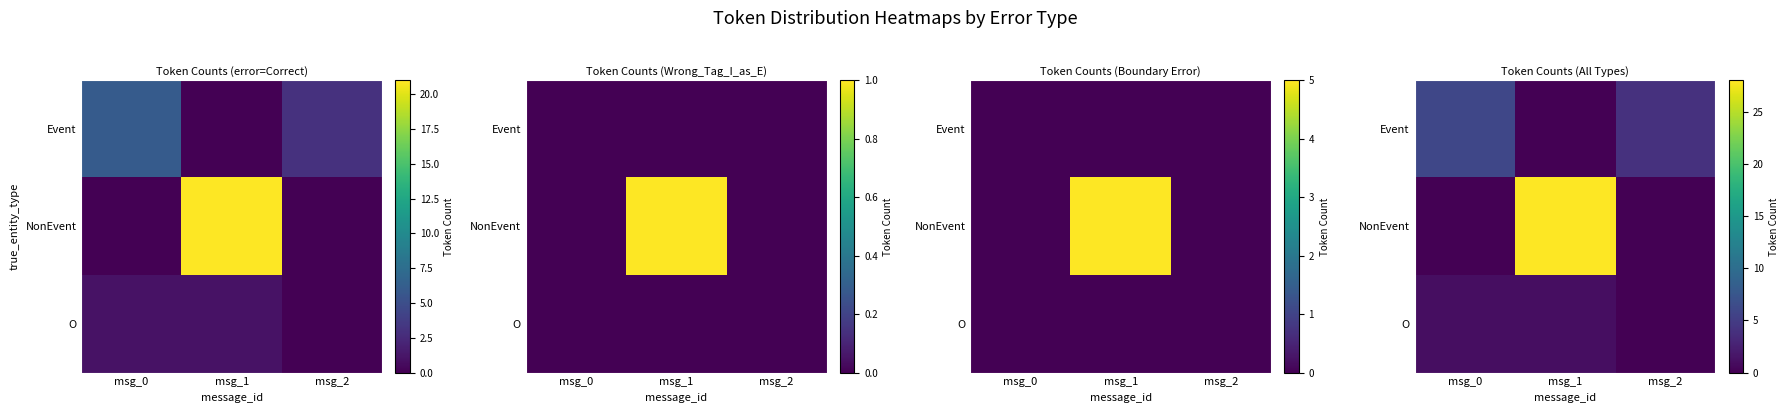

Which category has the lowest value in the Event series?

msg_1